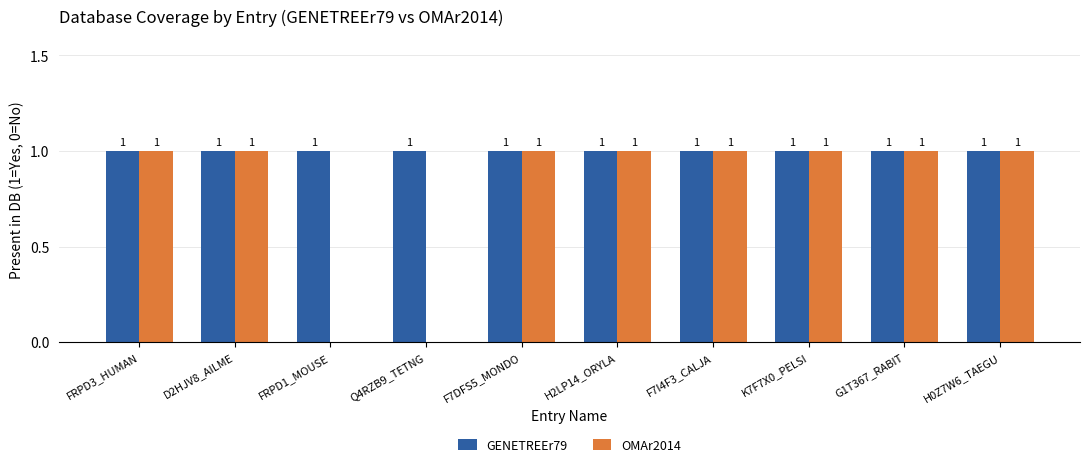

How many data points does each series have?

10